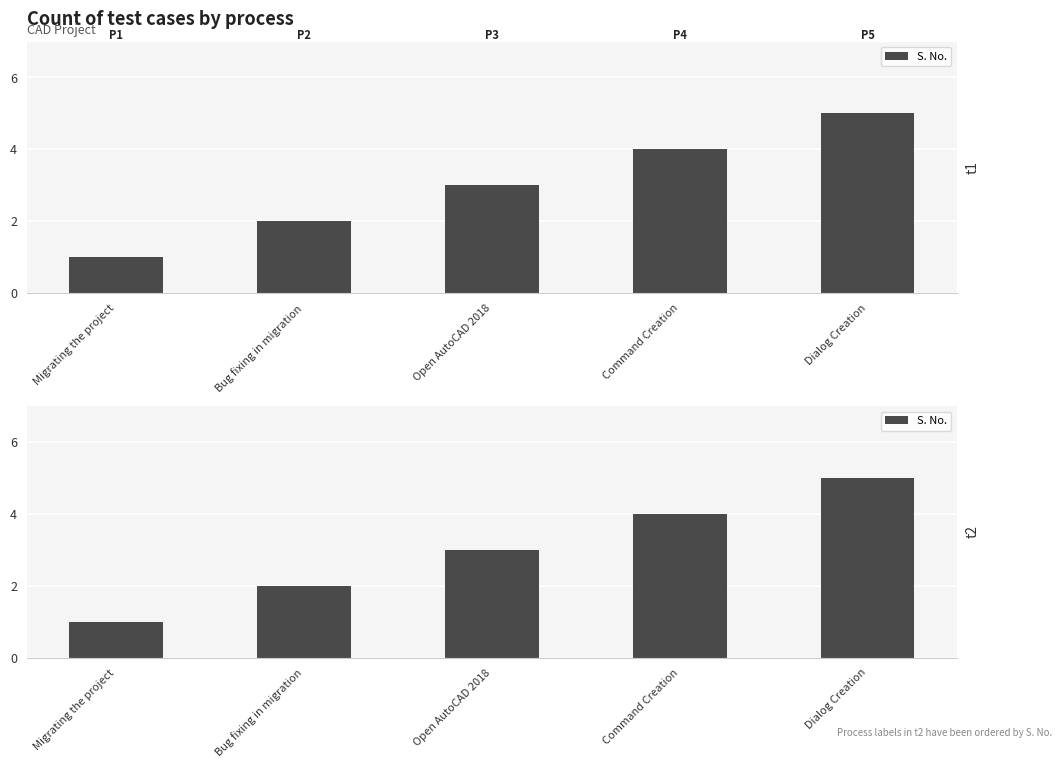

Rank the categories by value from lowest to highest.

Migrating the project, Bug fixing in migration, Open AutoCAD 2018, Command Creation, Dialog Creation